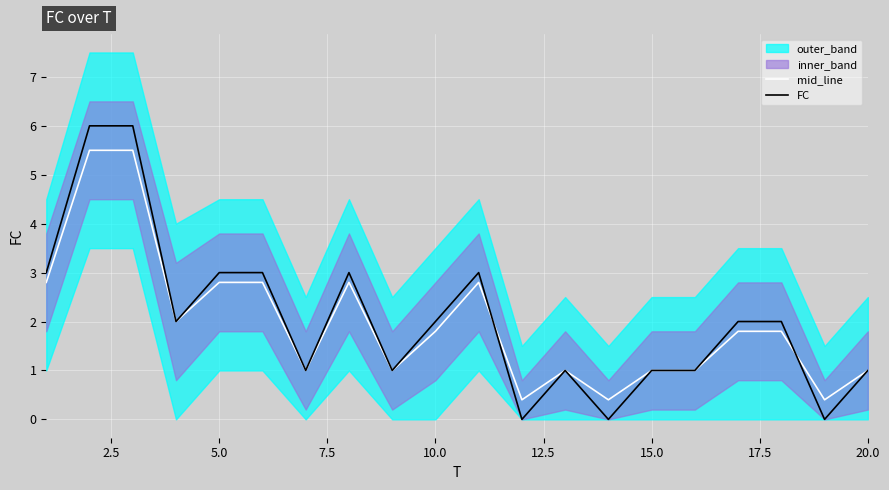

The value of FC at 10.0 is 2.0. True or false?

True